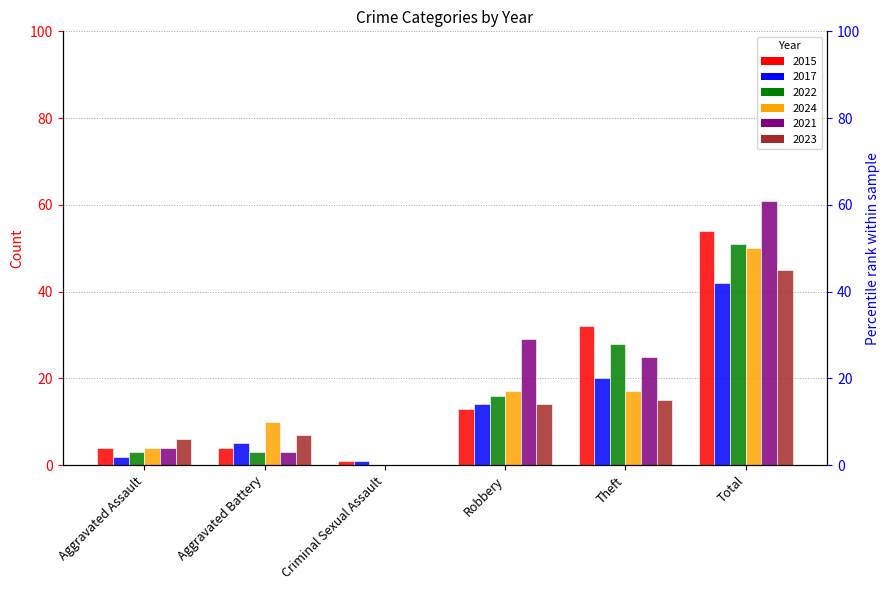

How many bars are there in each group?

6